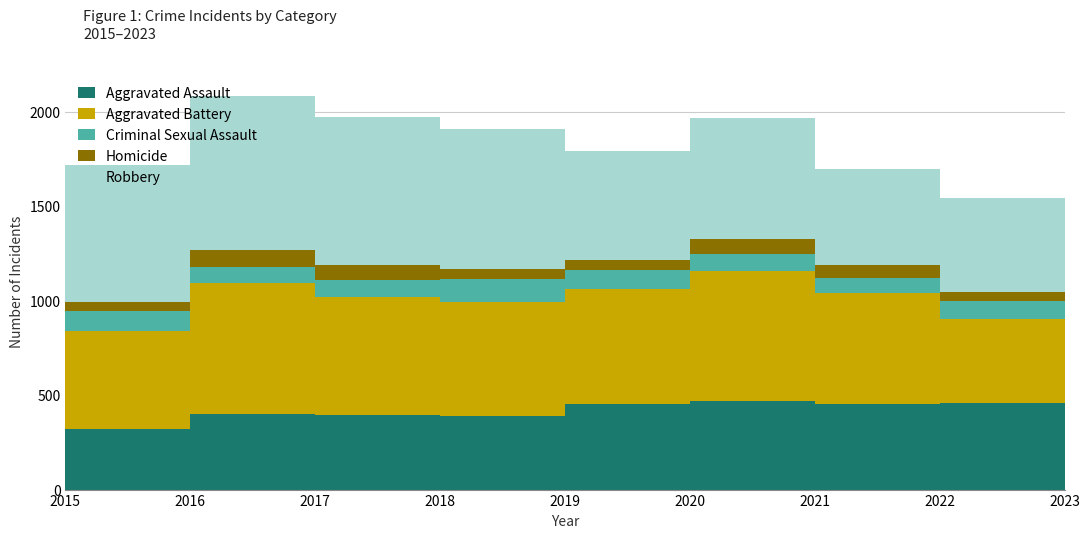

How many data points in Criminal Sexual Assault are above 90?

4